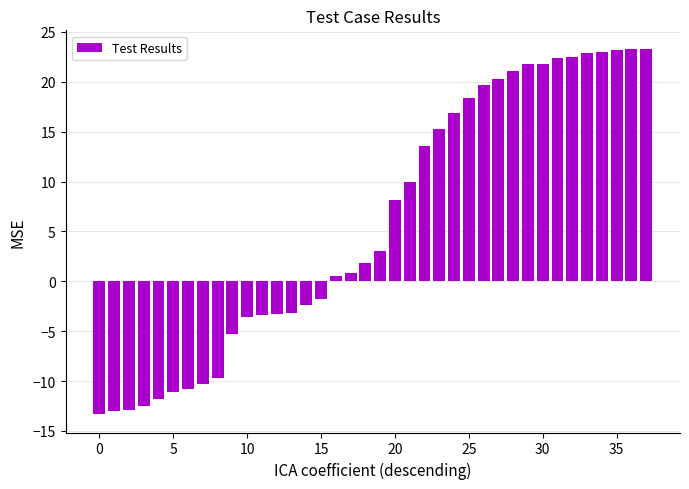

What is the difference between the maximum and minimum values?

36.7